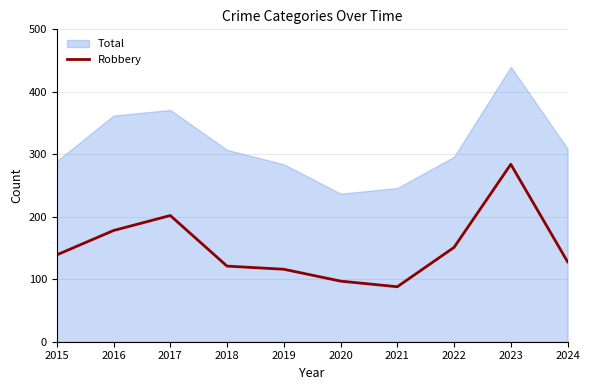

Reading left to right, what are all the values shown in this chart?

2015=139	2016=178	2017=202	2018=121	2019=116	2020=97	2021=88	2022=151	2023=284	2024=128